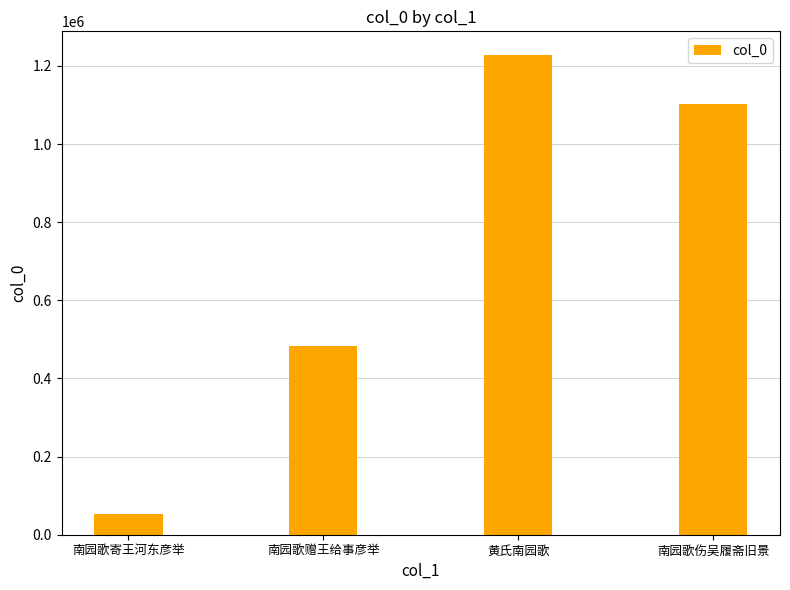

What position from the left is 黄氏南园歌?

3